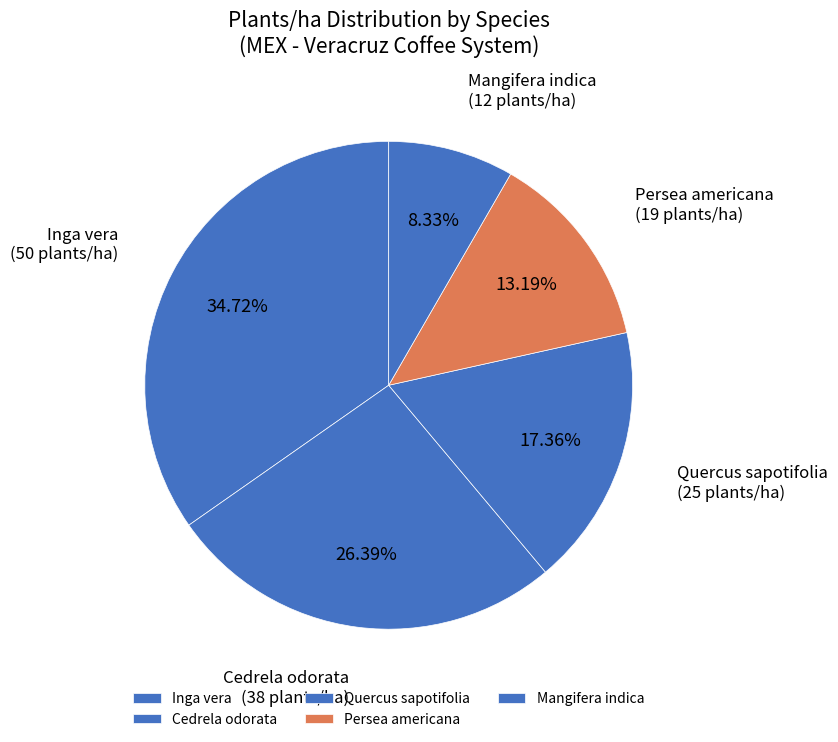

What percentage is the Inga vera slice, to the nearest percent?

35%